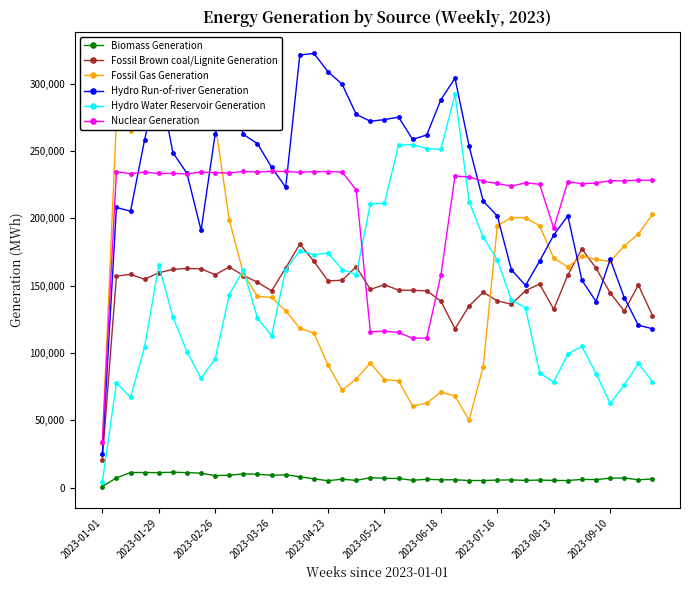

What is the highest value of the Fossil Brown coal/Lignite Generation series?

180778.0